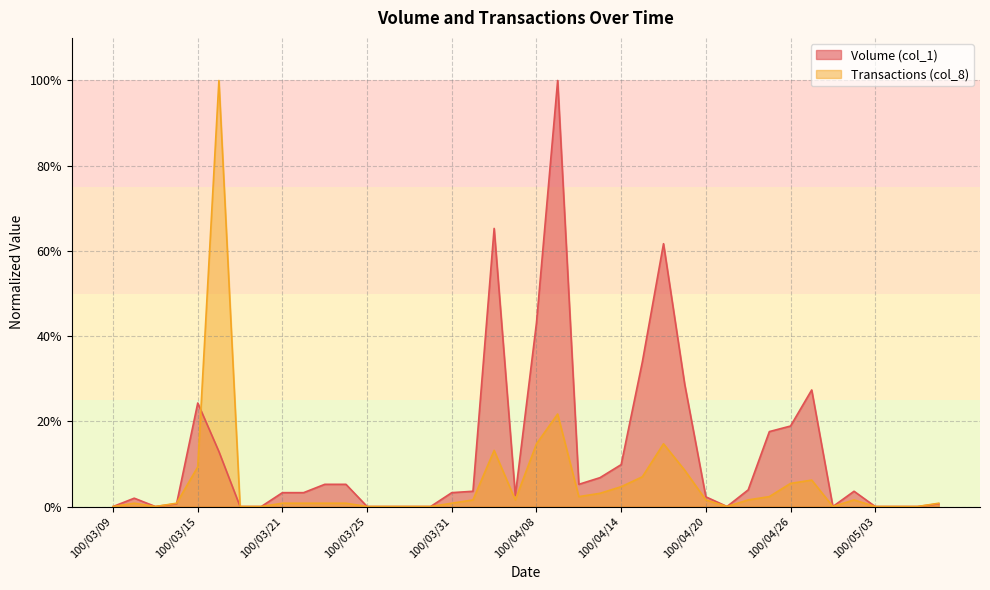

Which series ends up on top after the final intersection of Transactions (col_8) and Volume (col_1)?

Transactions (col_8)